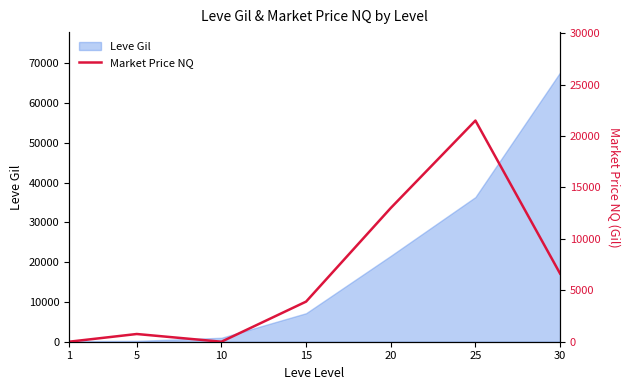

List the labels in order of value, largest first.

25, 20, 30, 15, 5, 1, 10